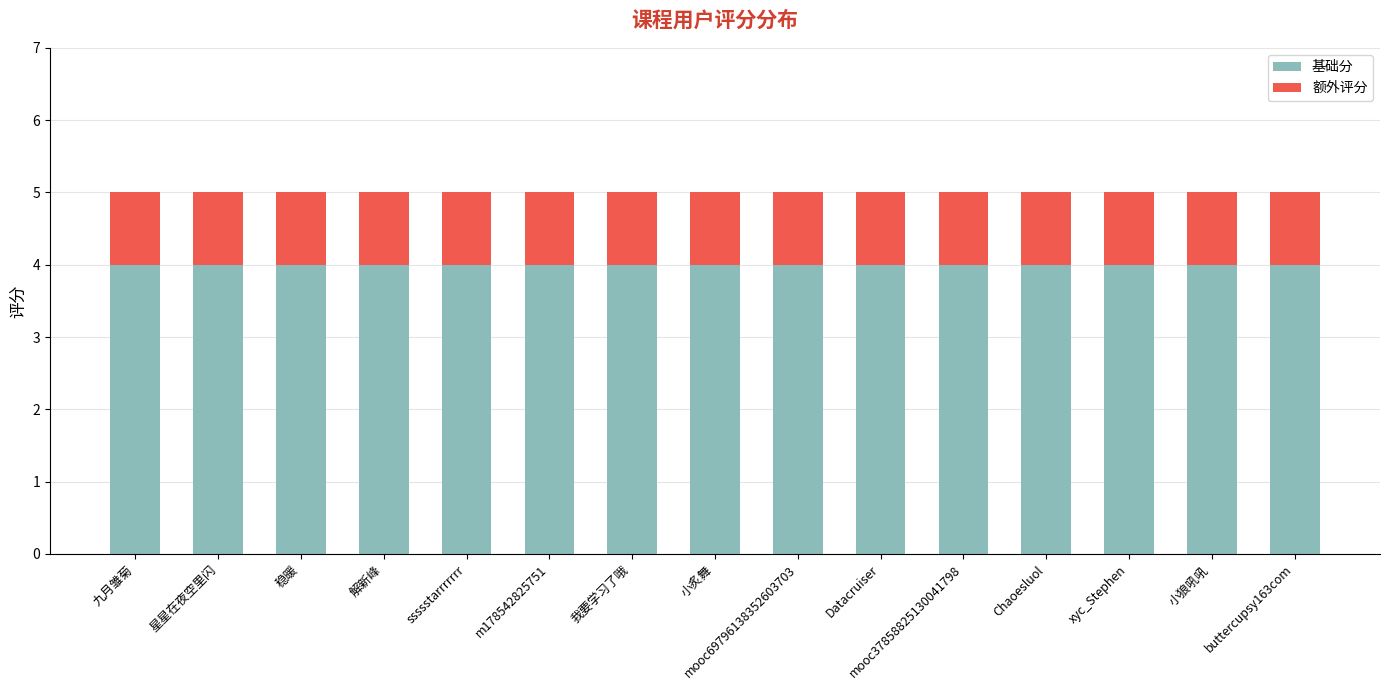

Are the bars grouped side by side (vs. stacked)?

No